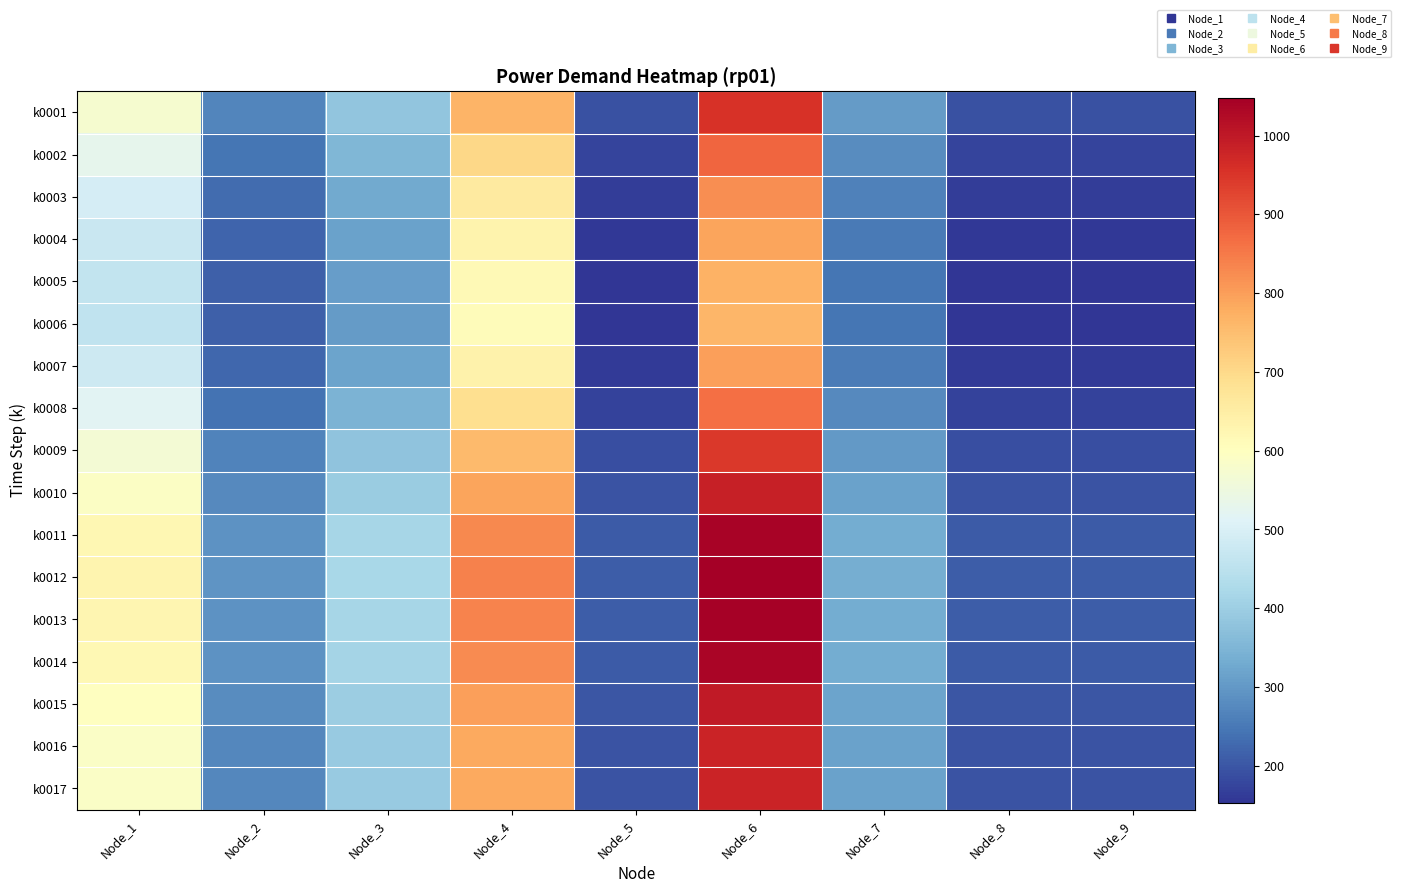

What is the spread (max minus min) of values at Node_5?

57.3